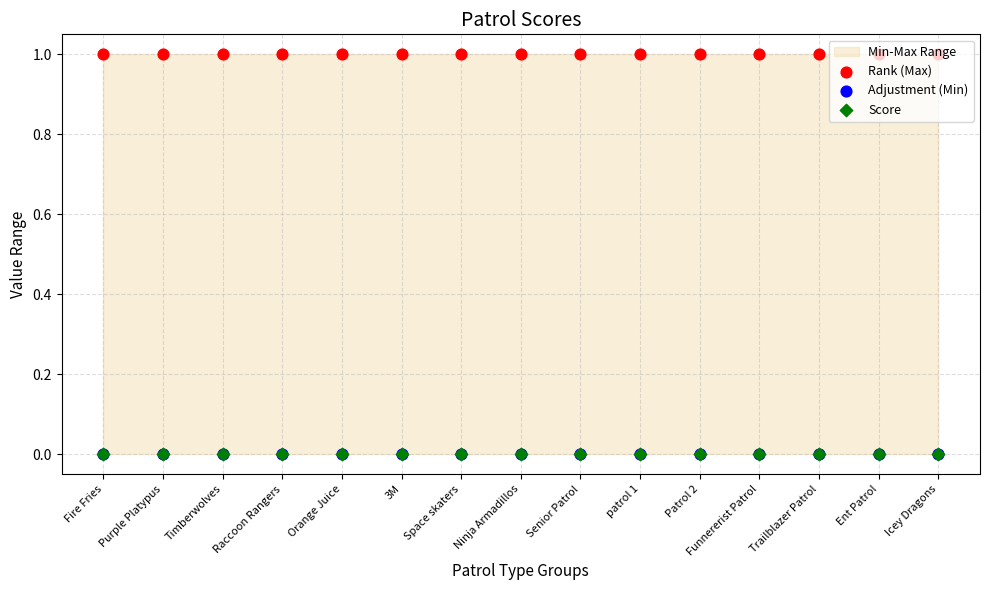

What are all the series names shown in the legend?

Rank (Max), Adjustment (Min), Score